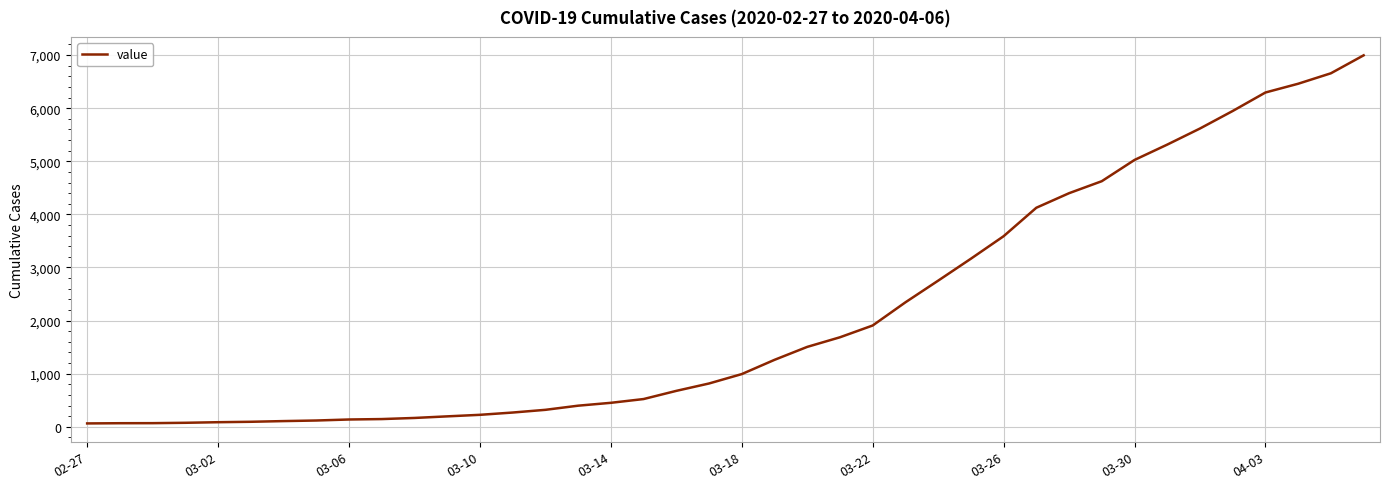

How many lines are shown in the chart?

1